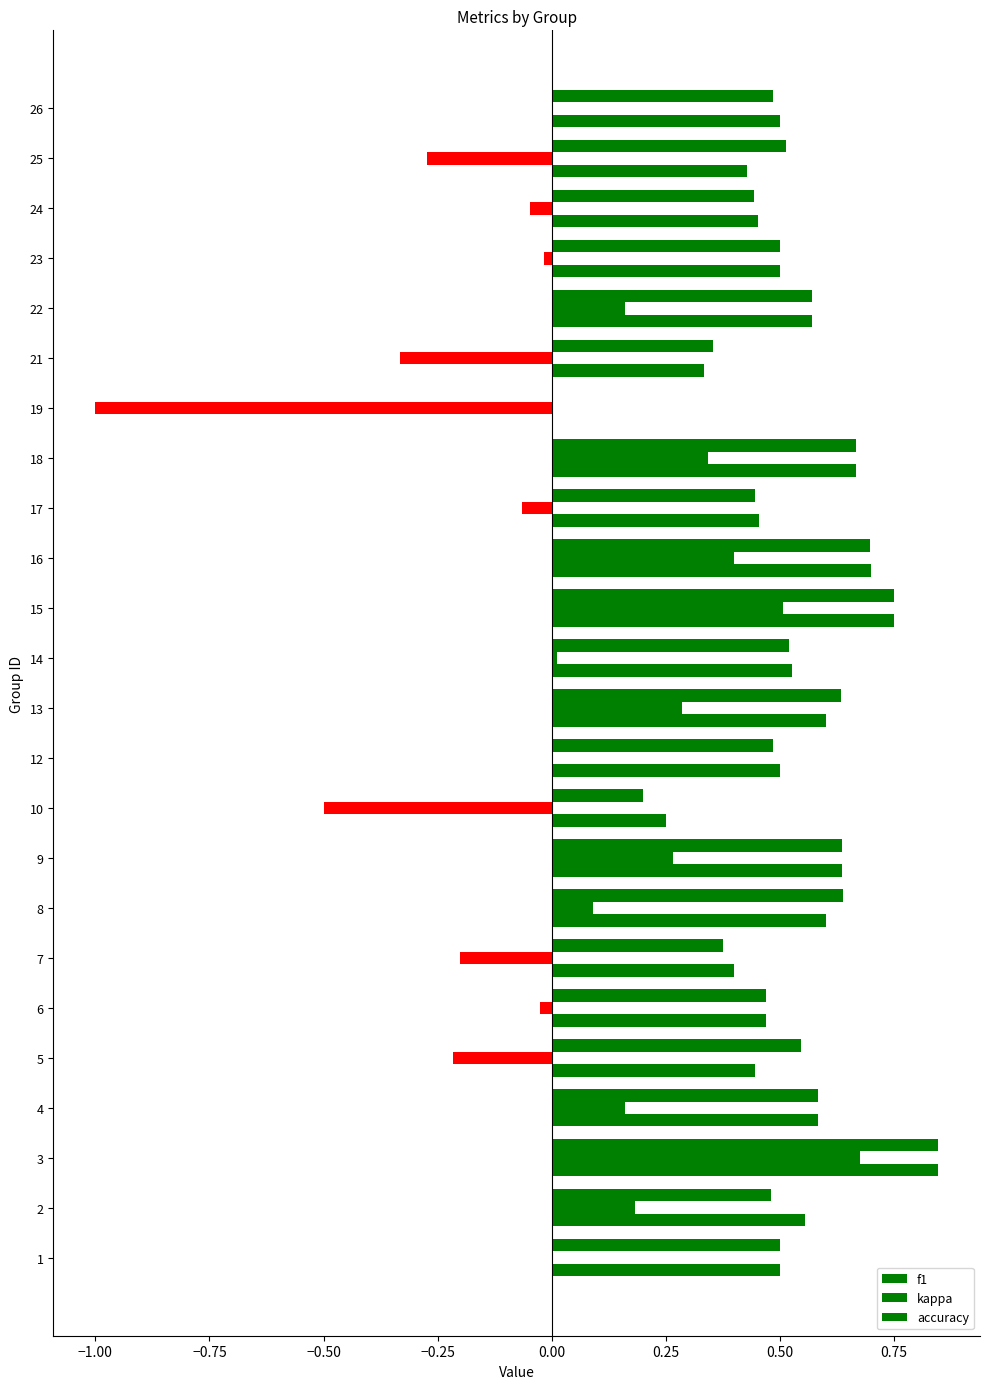

How many positive values does the accuracy series have?

23